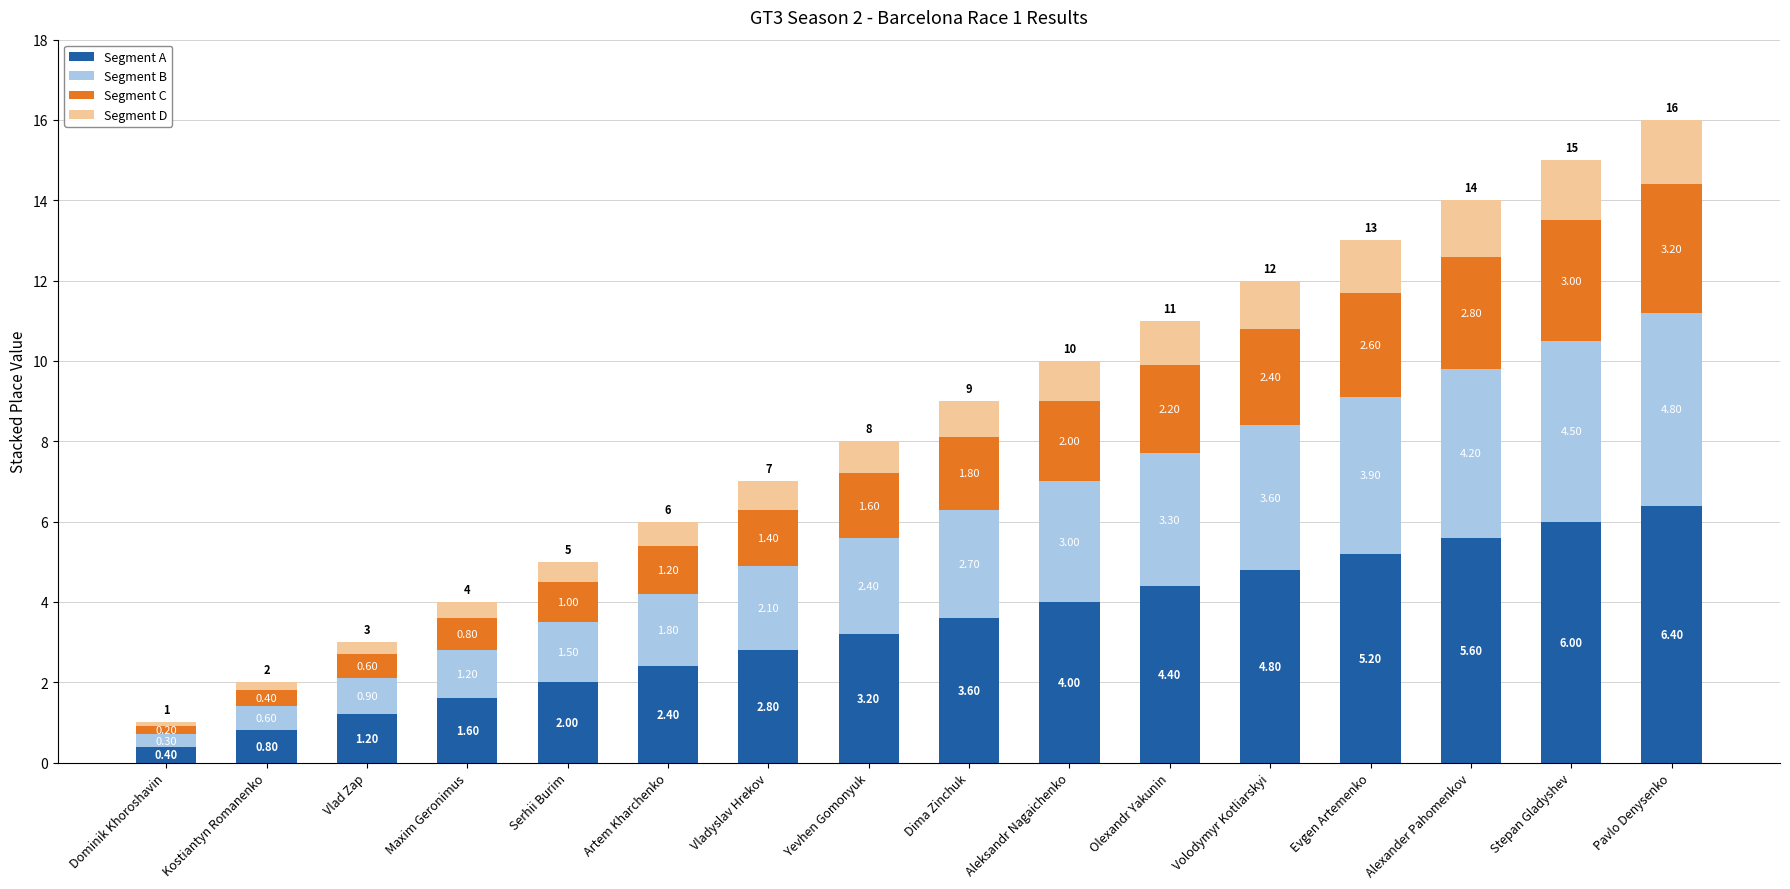

What is the total value across all series at Vlad Zap?

3.0